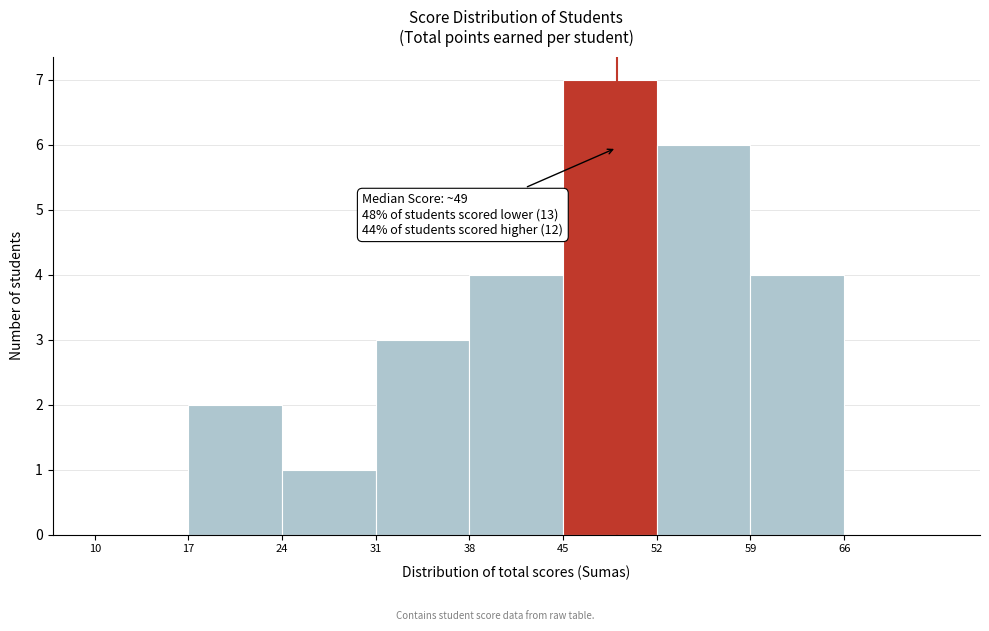

Over which range of the x-axis is the bar tallest?

45 to 52